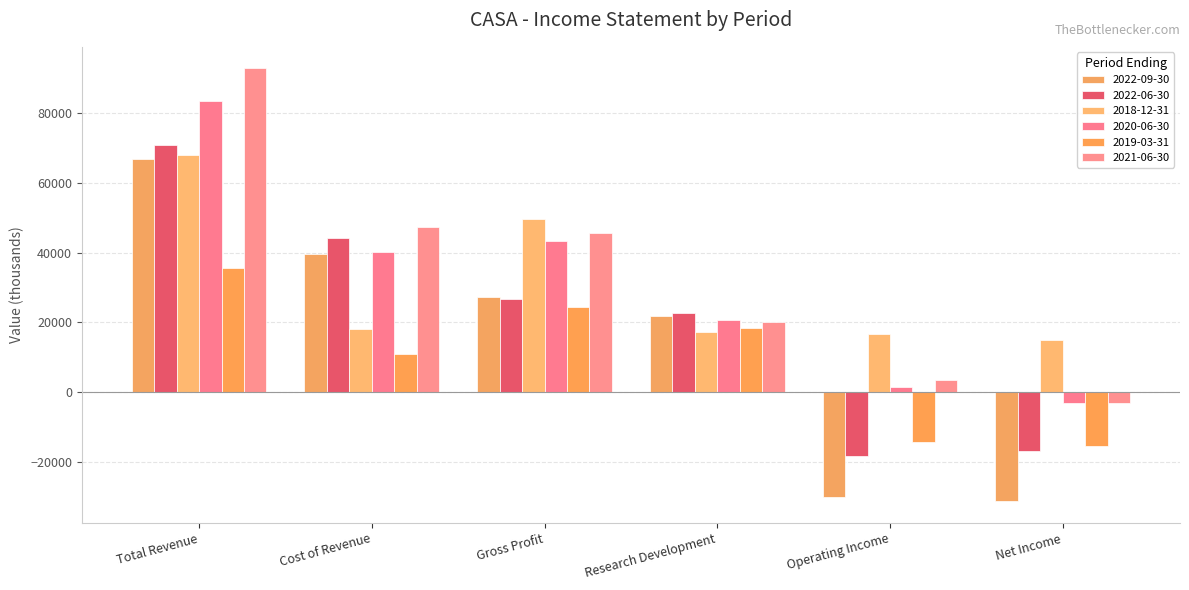

The 2021-06-30 series shows 3600 at Operating Income. True or false?

True